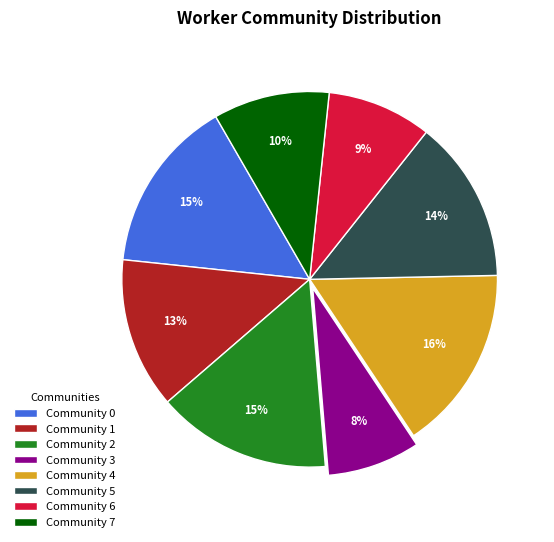

Which has a higher value, Community 0 or Community 5?

Community 0